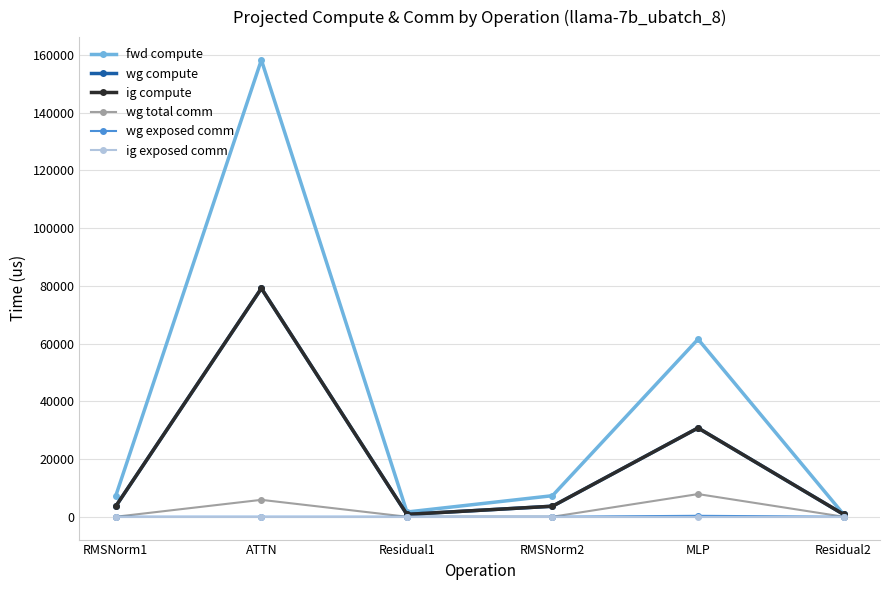

What is the sum of all wg compute values?

118813.7